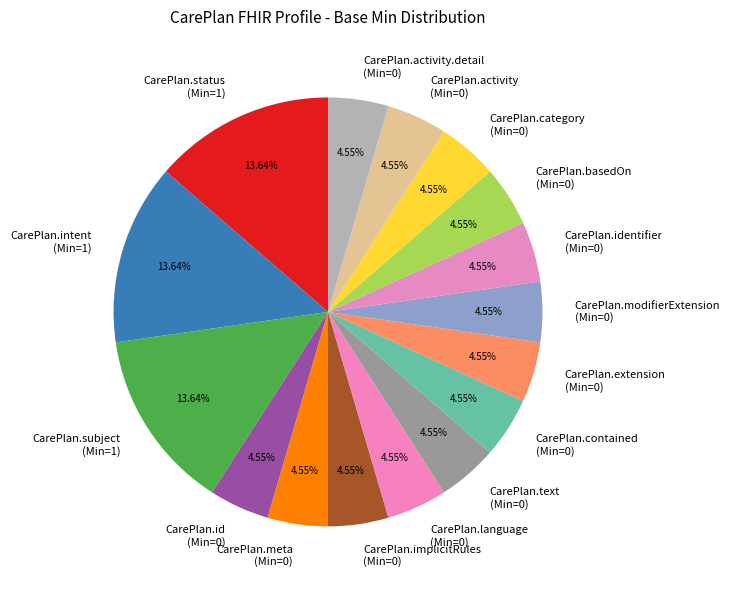

Is there a majority slice in this chart?

No